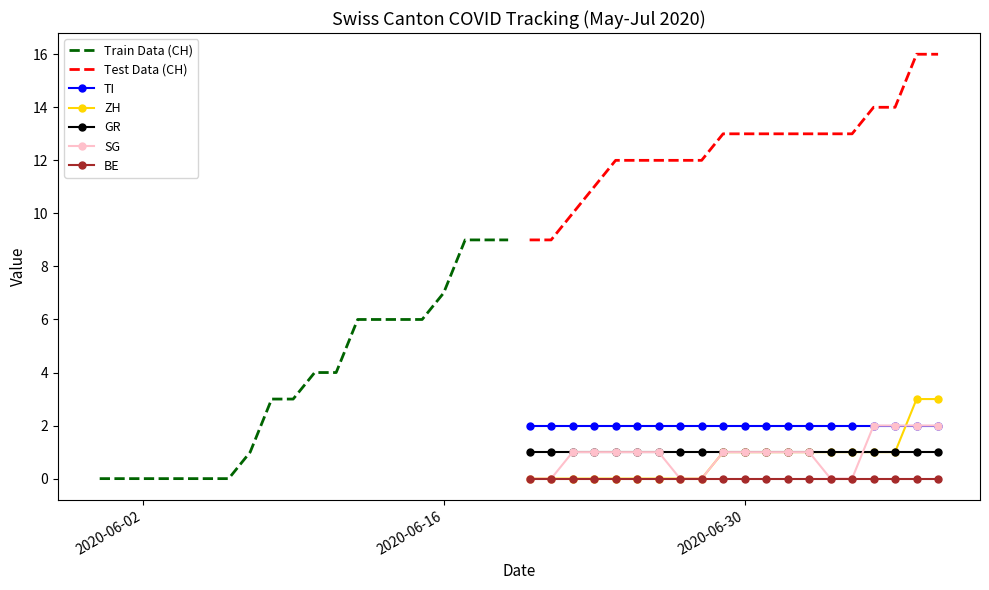

At how many categories does at least one series exceed 4?

28